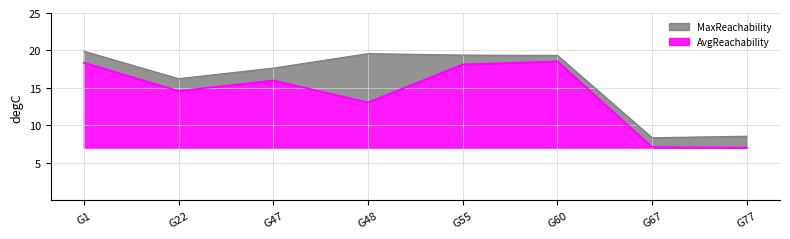

Reading left to right, what are all the values shown in this chart?

AvgReachability: G1=18.4	G22=14.6	G47=16.0	G48=13.1	G55=18.1	G60=18.6	G67=7.1	G77=7.1
MaxReachability: G1=19.9	G22=16.2	G47=17.7	G48=19.6	G55=19.4	G60=19.3	G67=8.4	G77=8.6